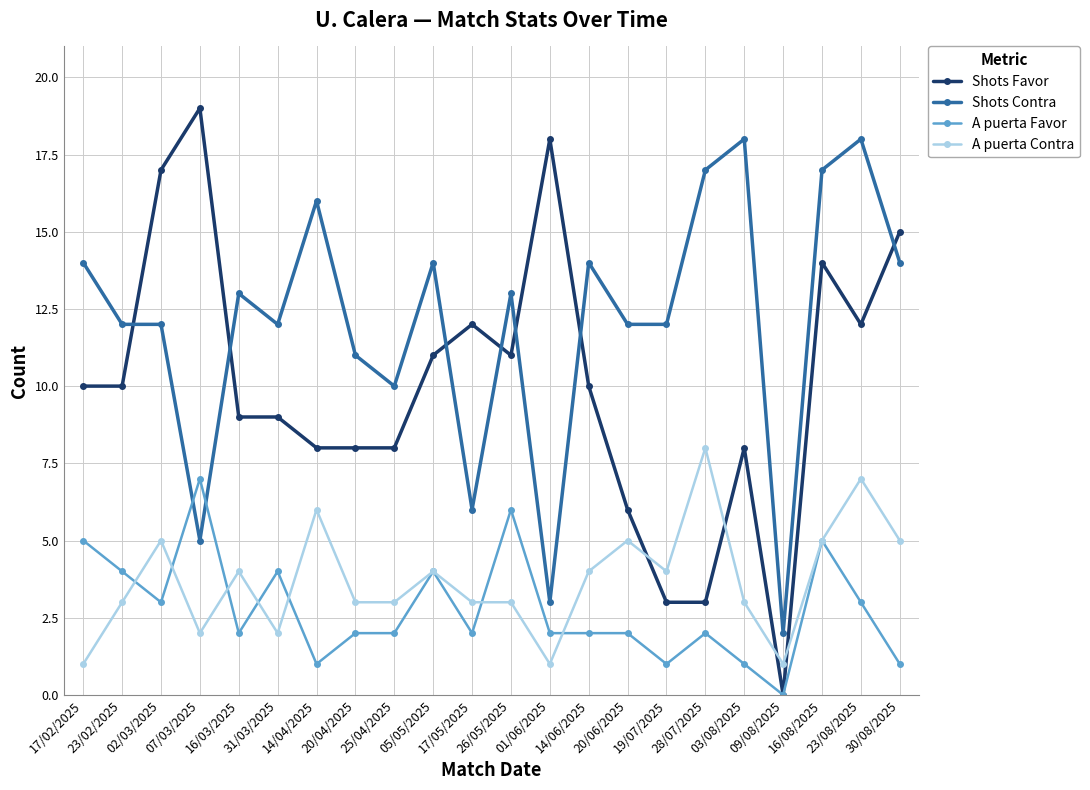

Which series ends up on top after the final intersection of Shots Favor and Shots Contra?

Shots Favor